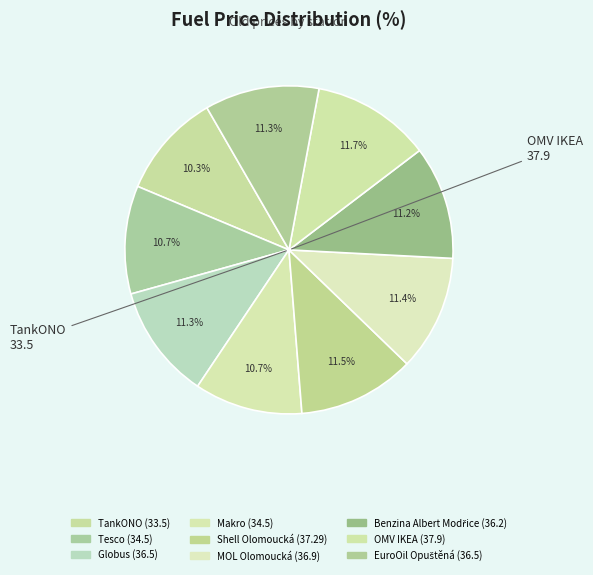

Which category has the biggest portion of the pie?

OMV IKEA